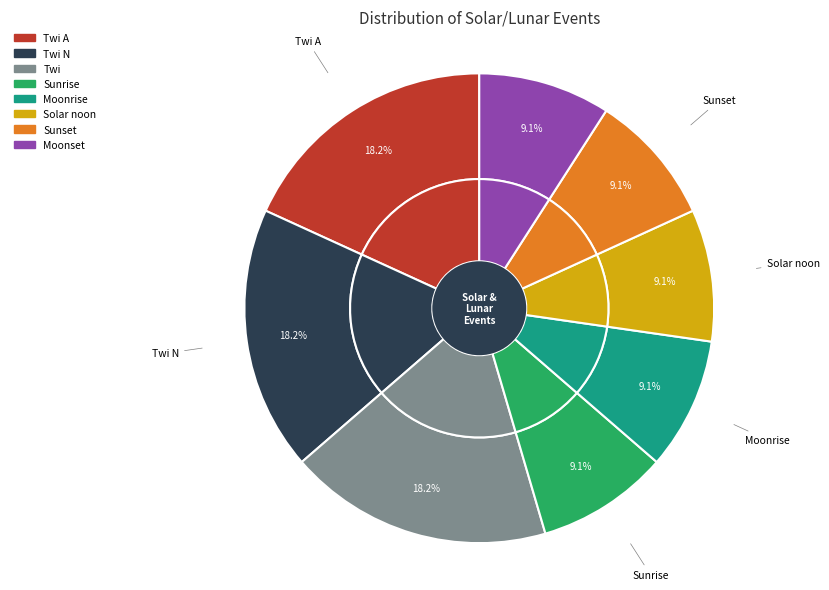

Which slice is the smallest?

Sunrise